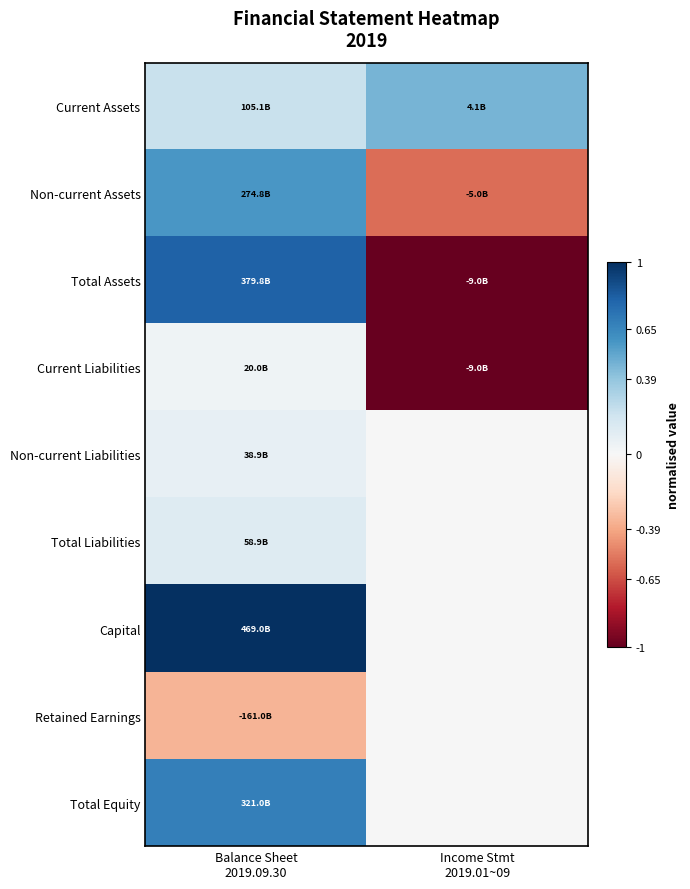

Which label corresponds to the largest value in the chart?

Balance Sheet
2019.09.30